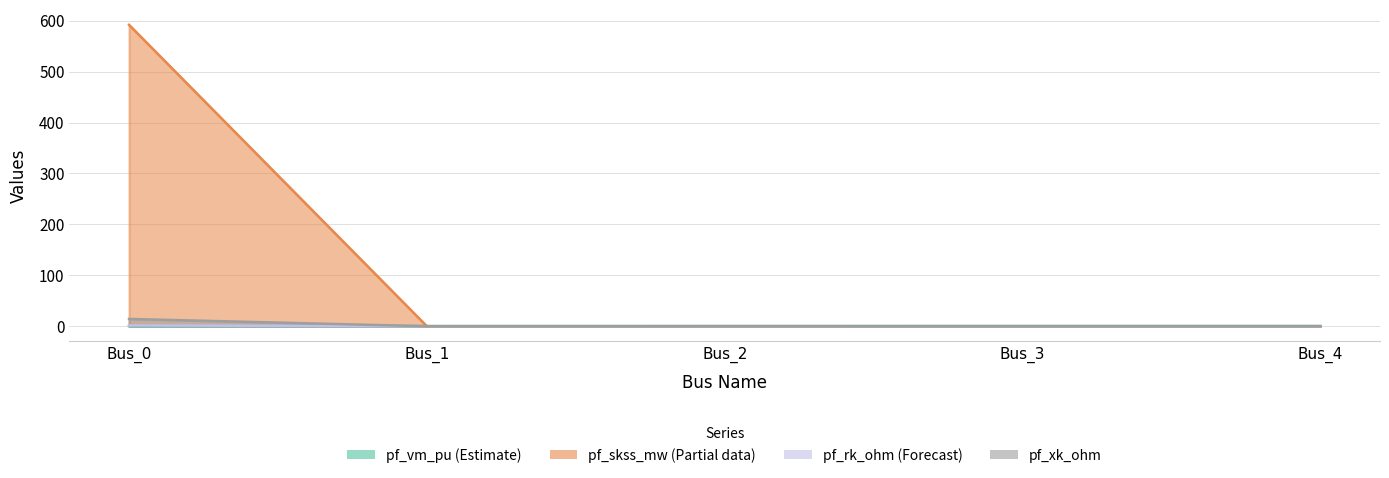

How many lines are shown in the chart?

4